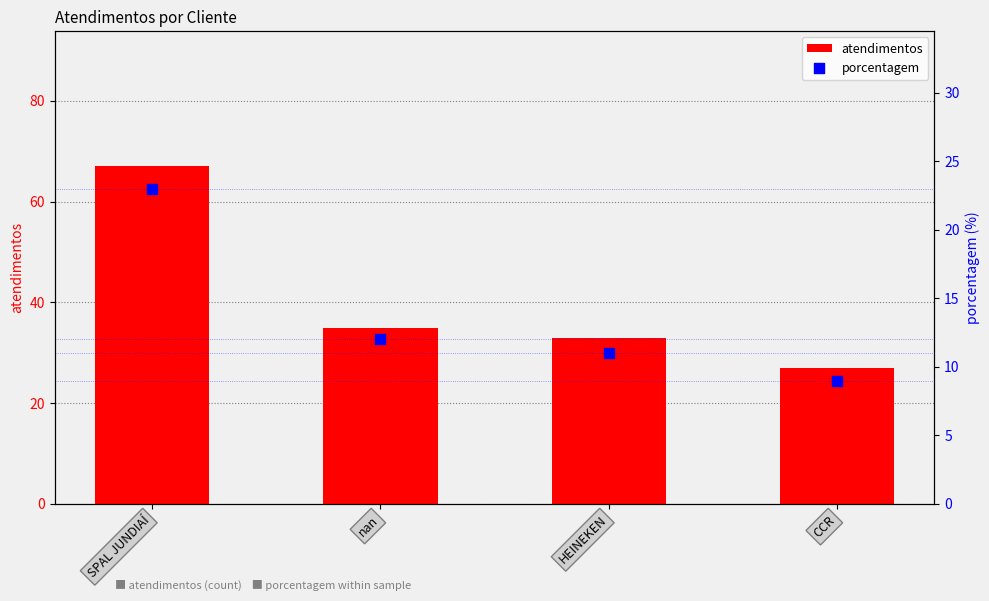

At how many categories does at least one series exceed 40?

1